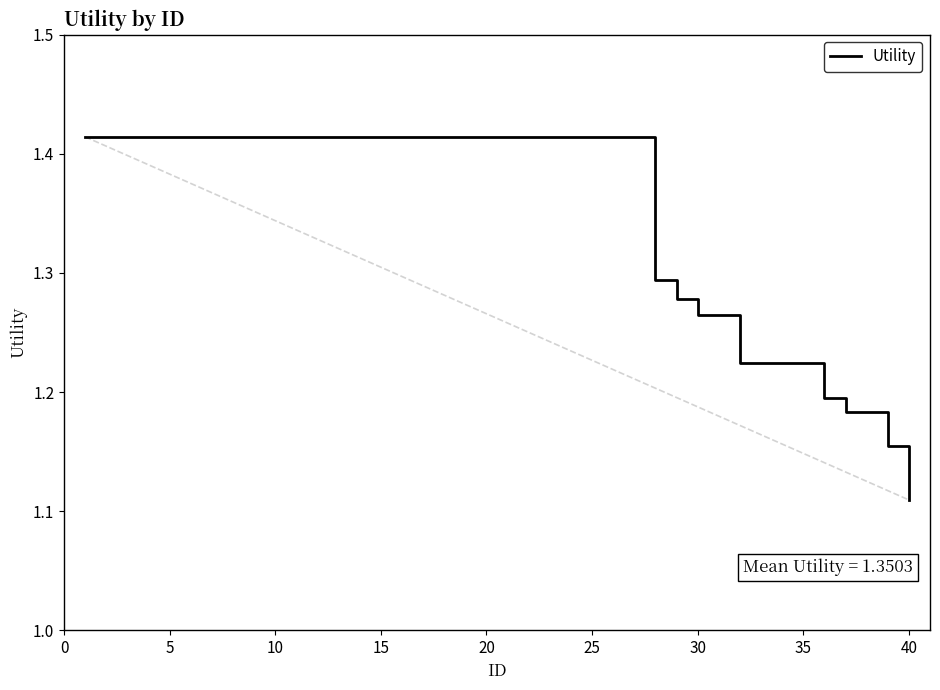

Where is the data nearest to the value 1?

40